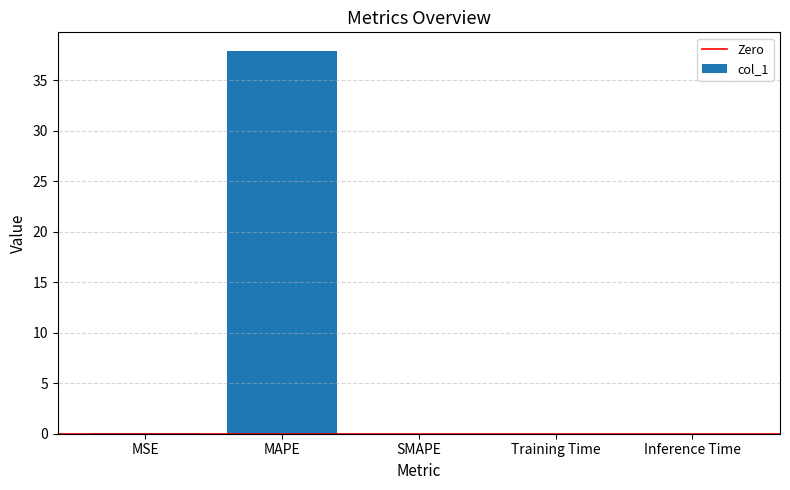

Are the bars horizontal?

No